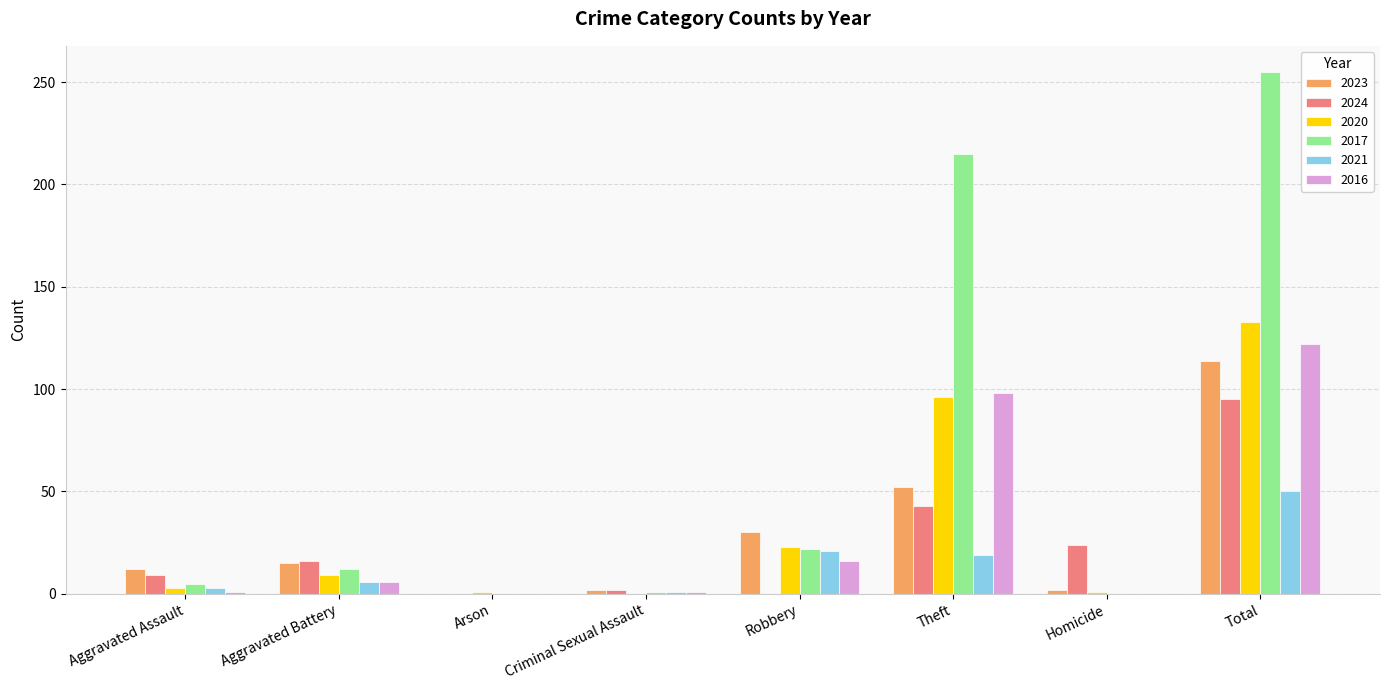

Which series has the largest total across all categories?

2017